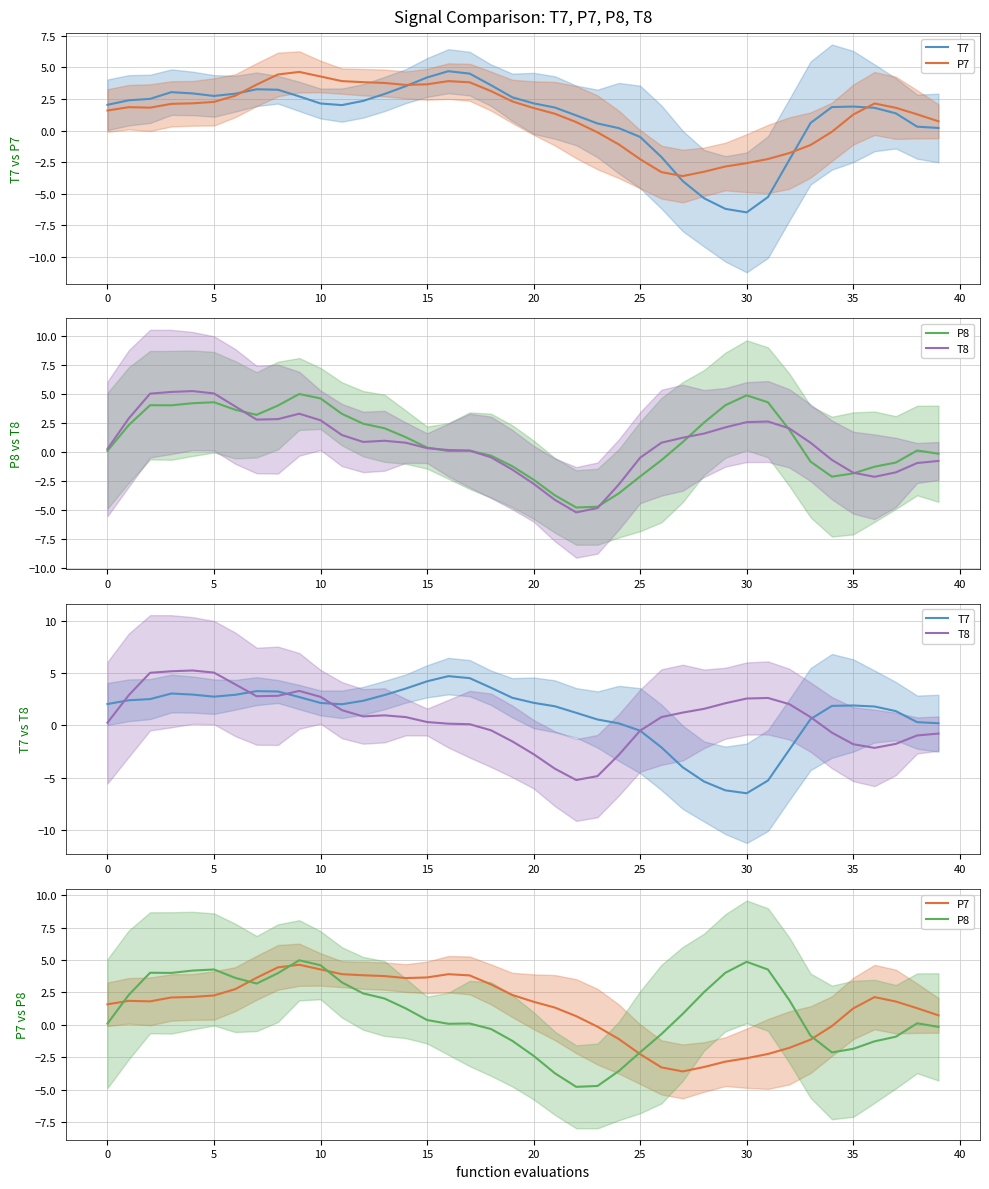

What is the greatest value displayed?

5.2